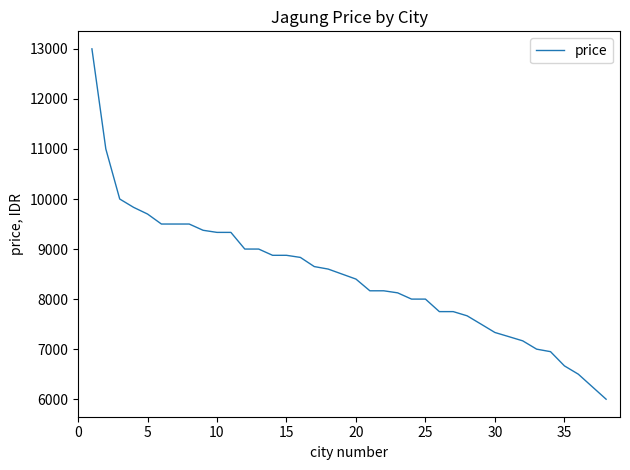

Reading left to right, transcribe all the data shown in this chart.

13000	11000	10000	9833	9700	9500	9500	9500	9375	9333	9333	9000	9000	8875	8875	8833	8650	8600	8500	8400	8166	8166	8125	8000	8000	7750	7750	7666	7500	7333	7250	7166	7000	6950	6666	6500	6250	6000